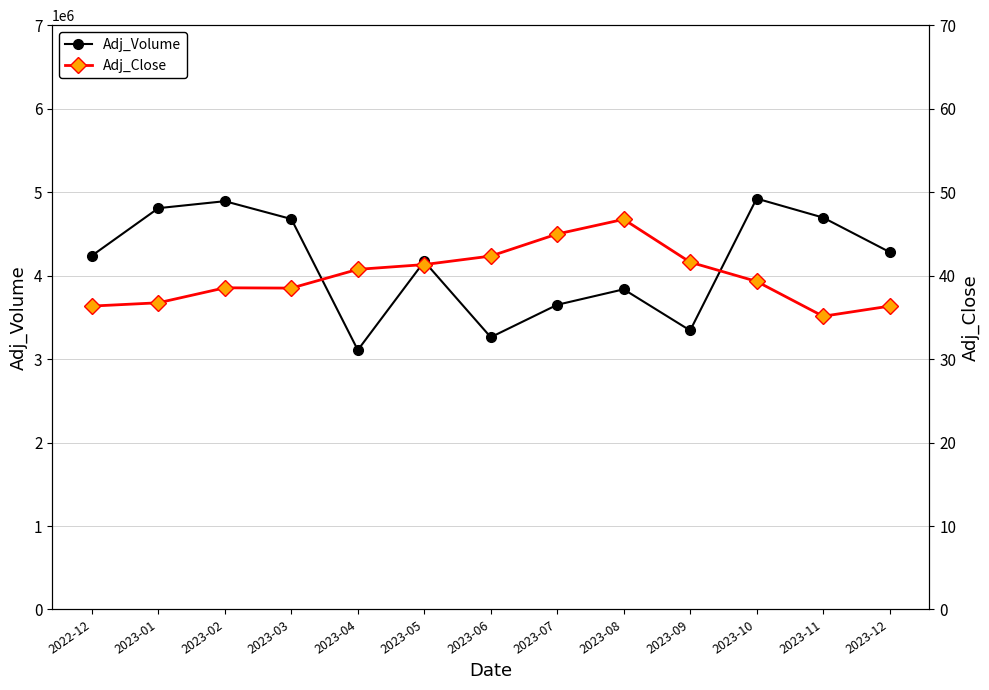

How many data points does each series have?

13